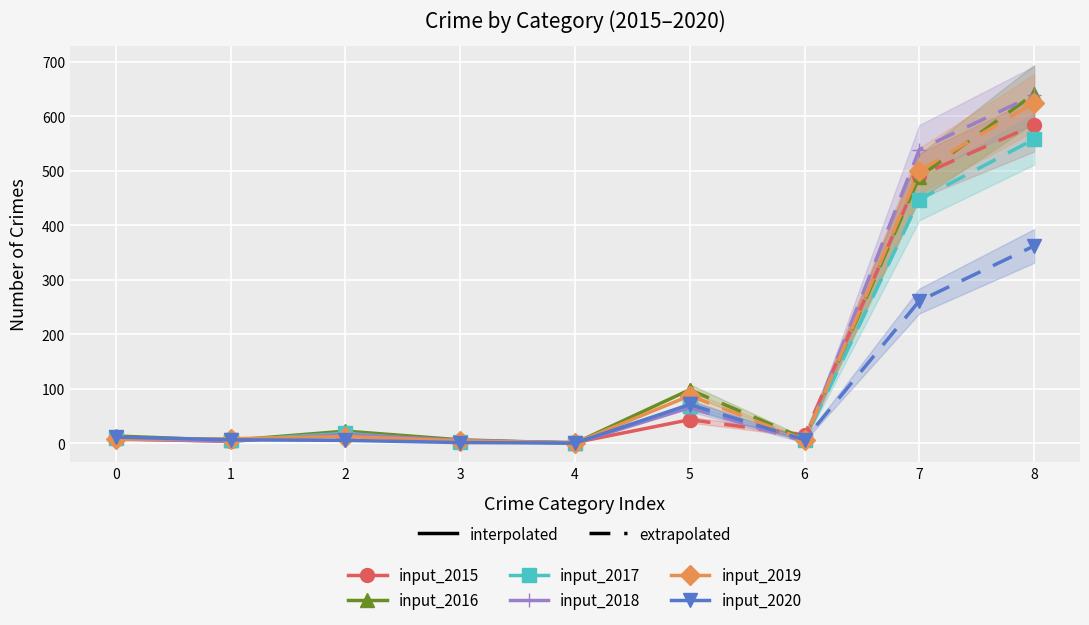

What is the value of the input_2016 point at the 4th from the left?

6